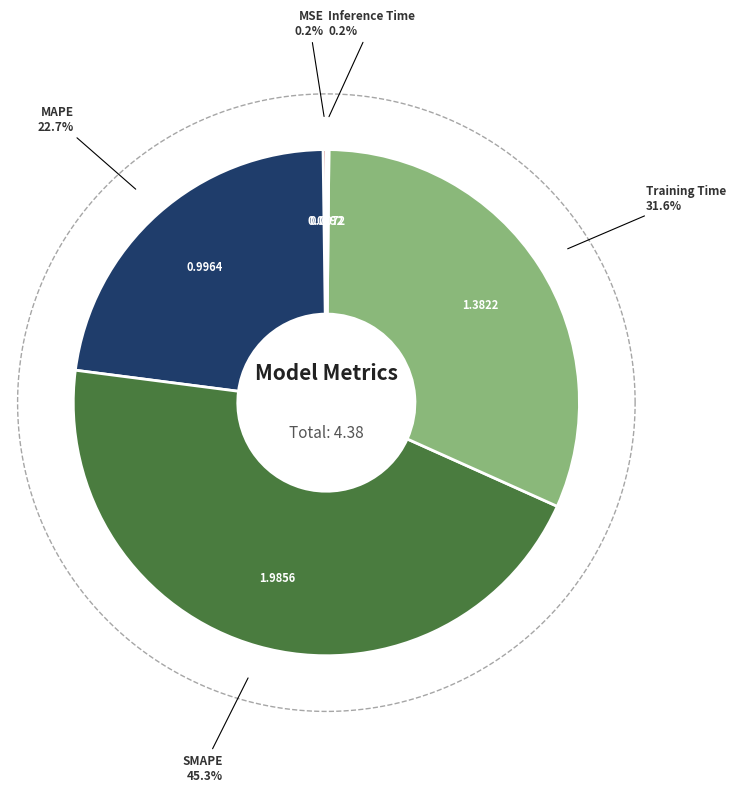

To the nearest percent, what is the average slice percentage?

20%